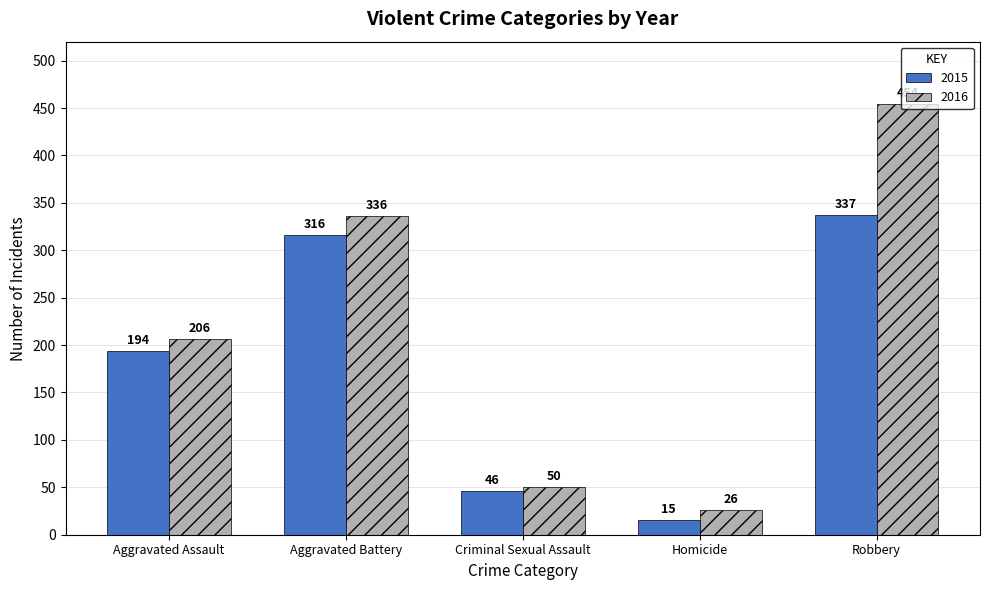

What is the average value of the 2016 series?

214